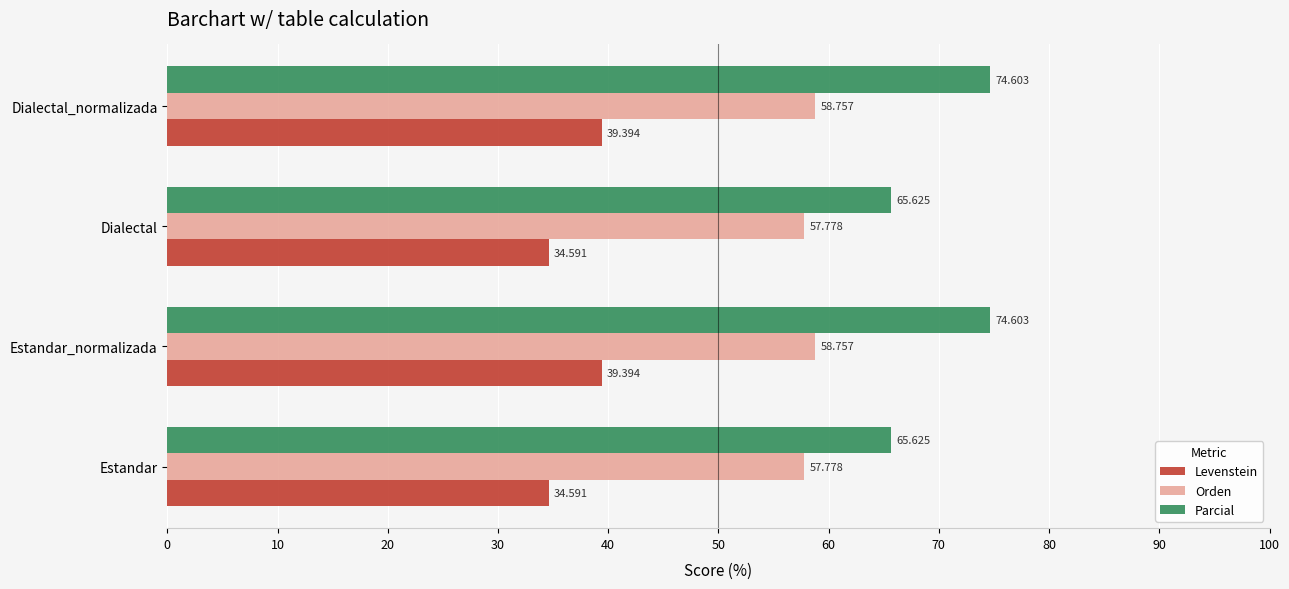

Which series has the largest total across all categories?

Parcial